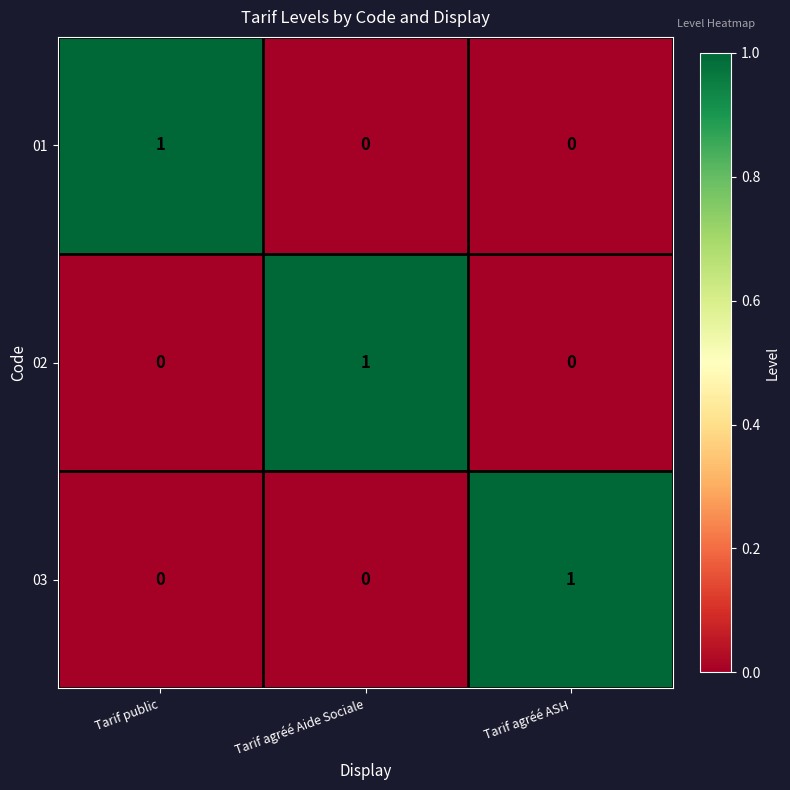

Reading right to left, extract all data points from this chart.

01: 0	0	1
02: 0	1	0
03: 1	0	0